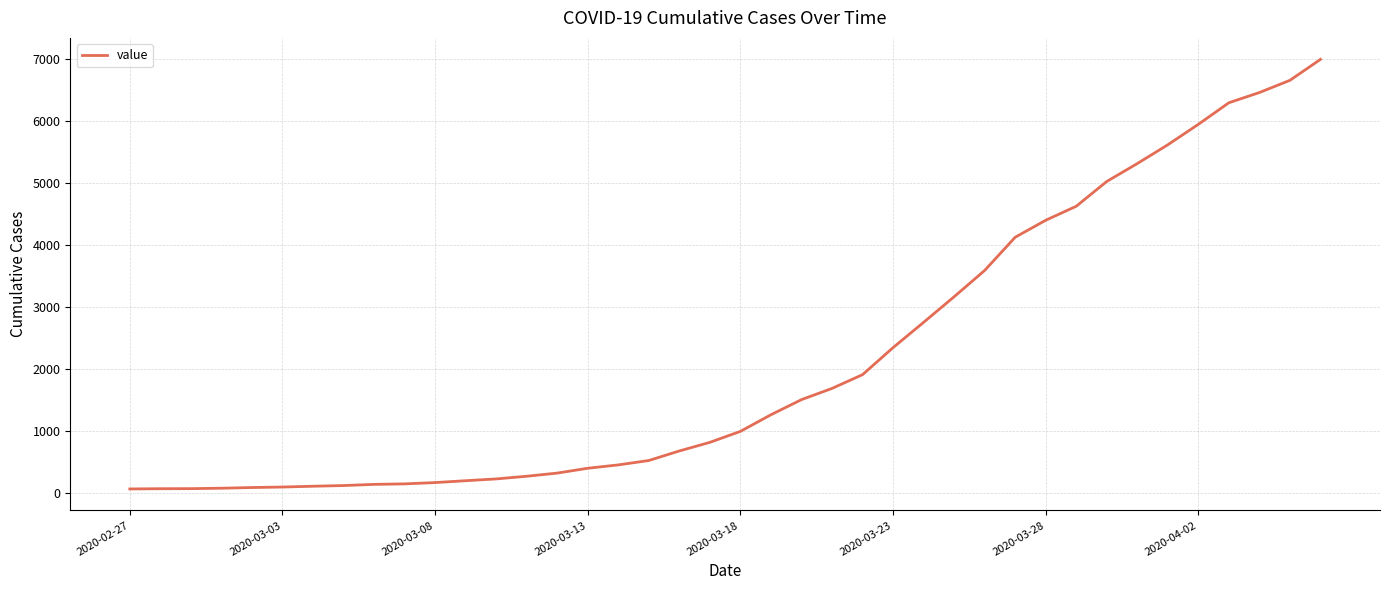

What is the difference between the maximum and minimum values?

6931